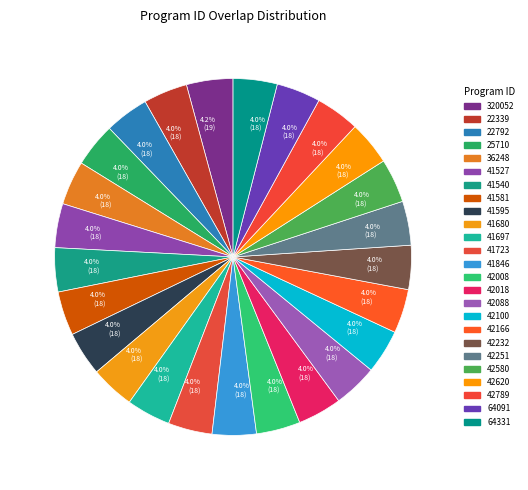

The 42088 slice represents 13% of the pie. True or false?

False